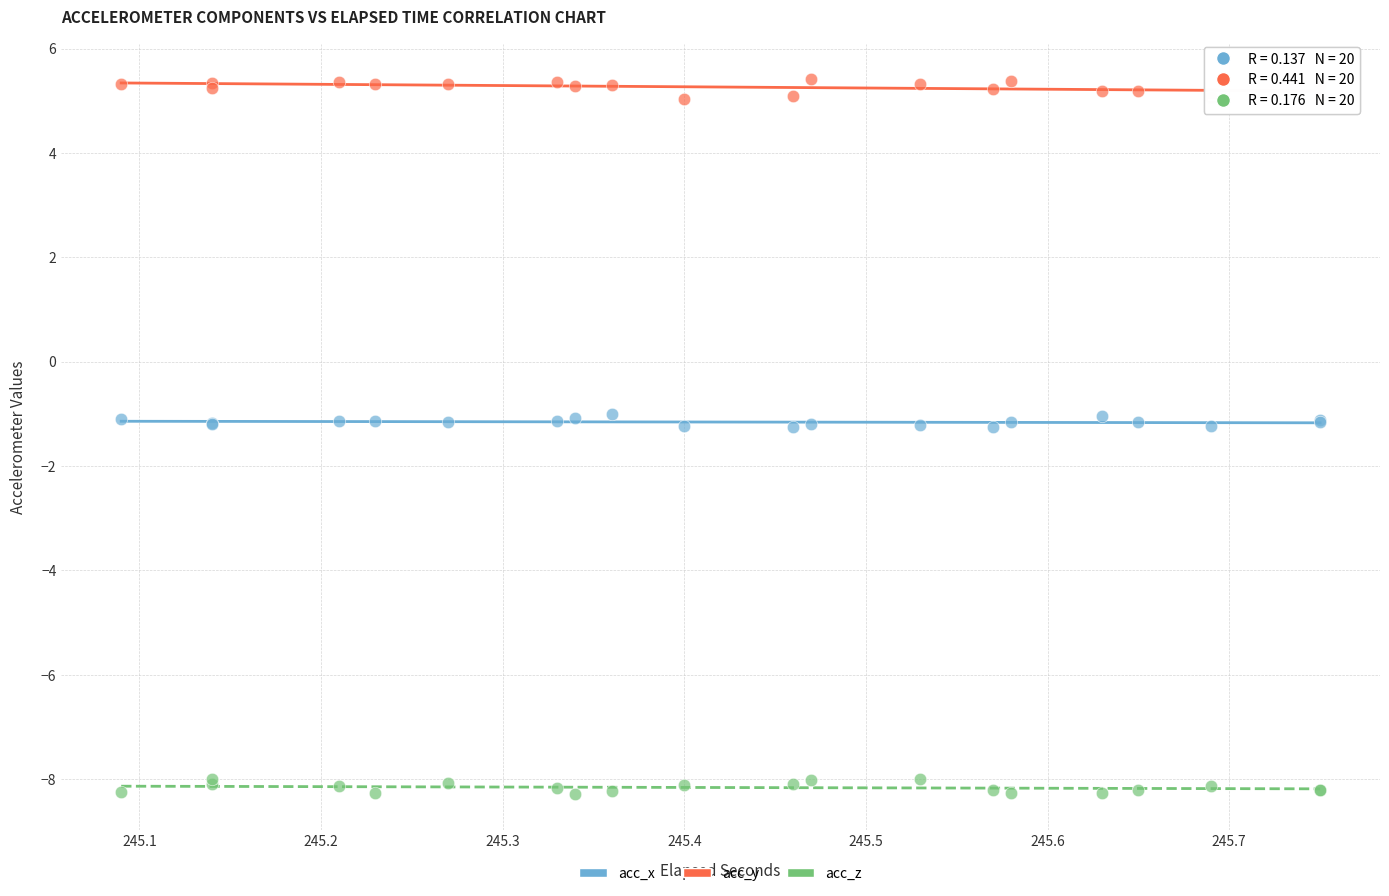

What is the X range (max minus min) for the scatter plot?

0.7